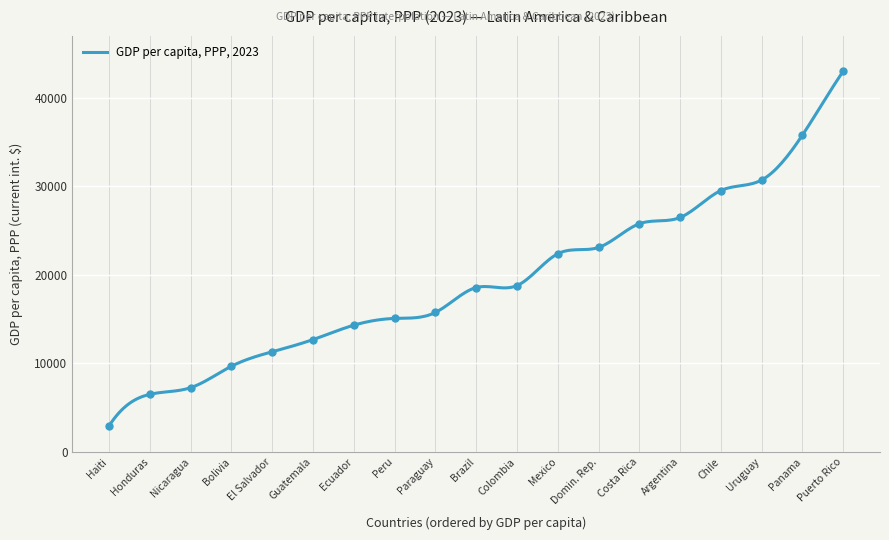

What is the ratio of the value at El Salvador to the value at Brazil?

0.6